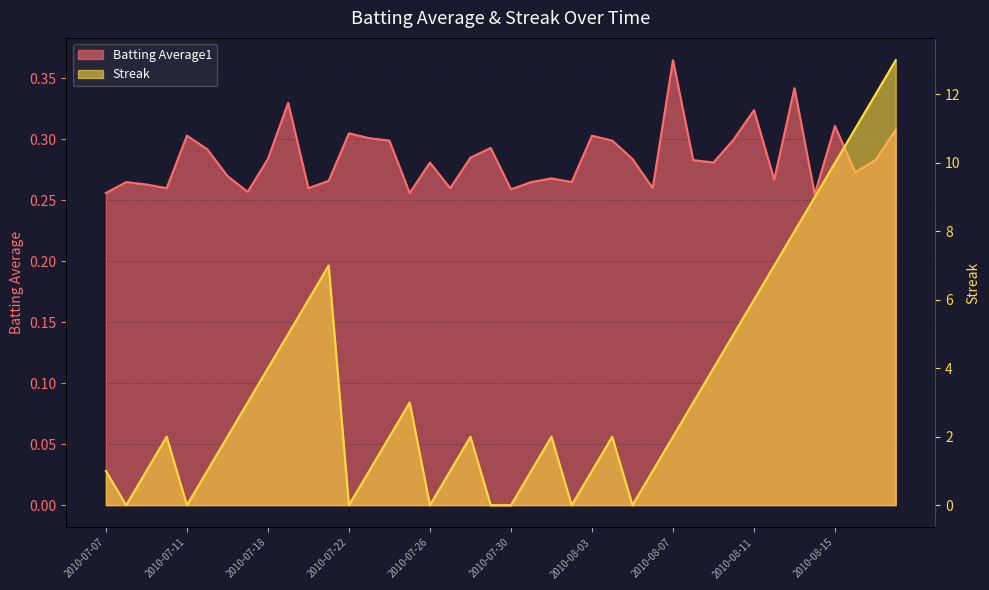

How many distinct data groups are displayed?

2